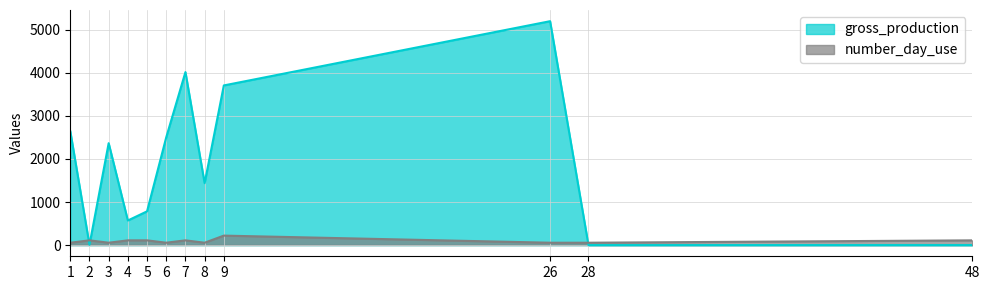

How many times do gross_production and number_day_use cross each other?

3